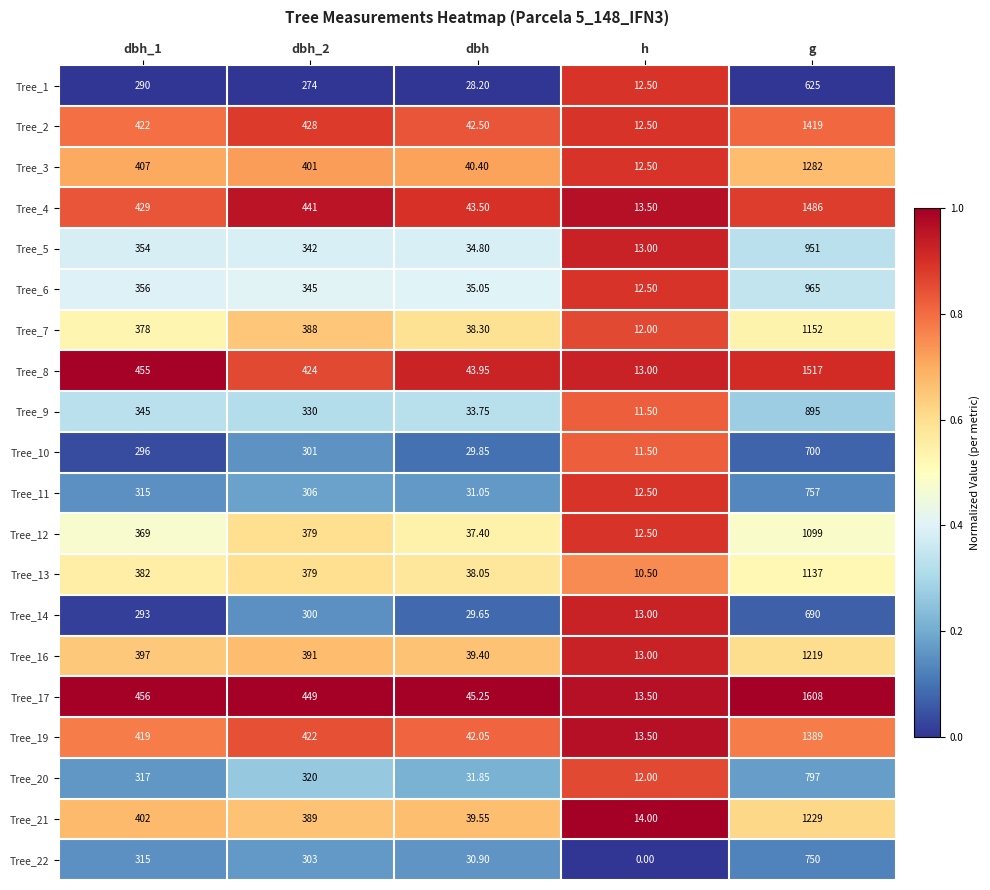

At which category is the sum across all series the highest?

g